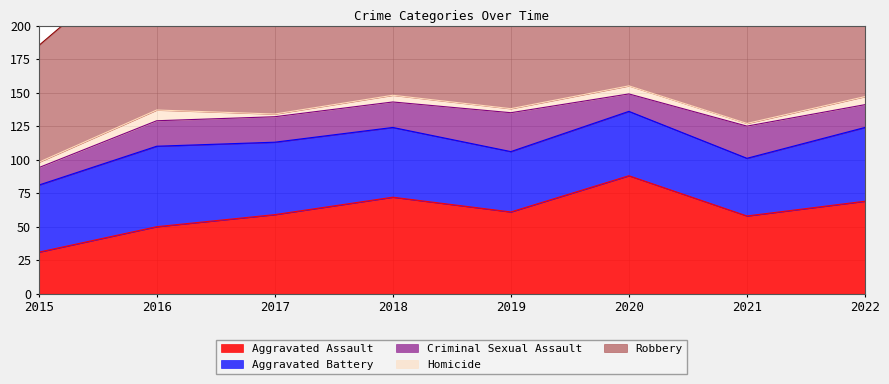

True or false: Homicide and Aggravated Assault intersect in this chart.

False